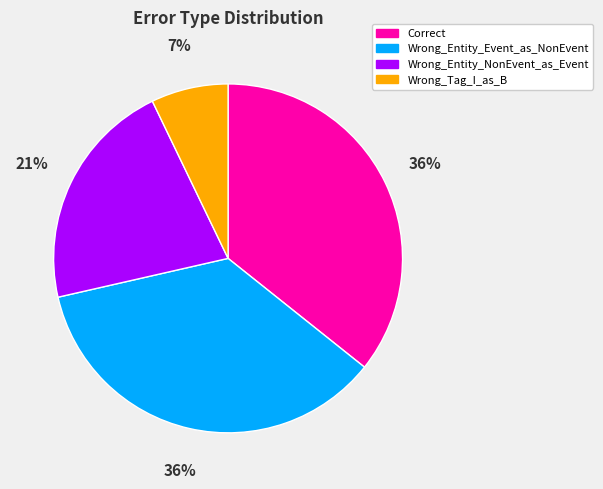

Is the sum of Wrong_Tag_I_as_B and Wrong_Entity_NonEvent_as_Event greater than half?

No